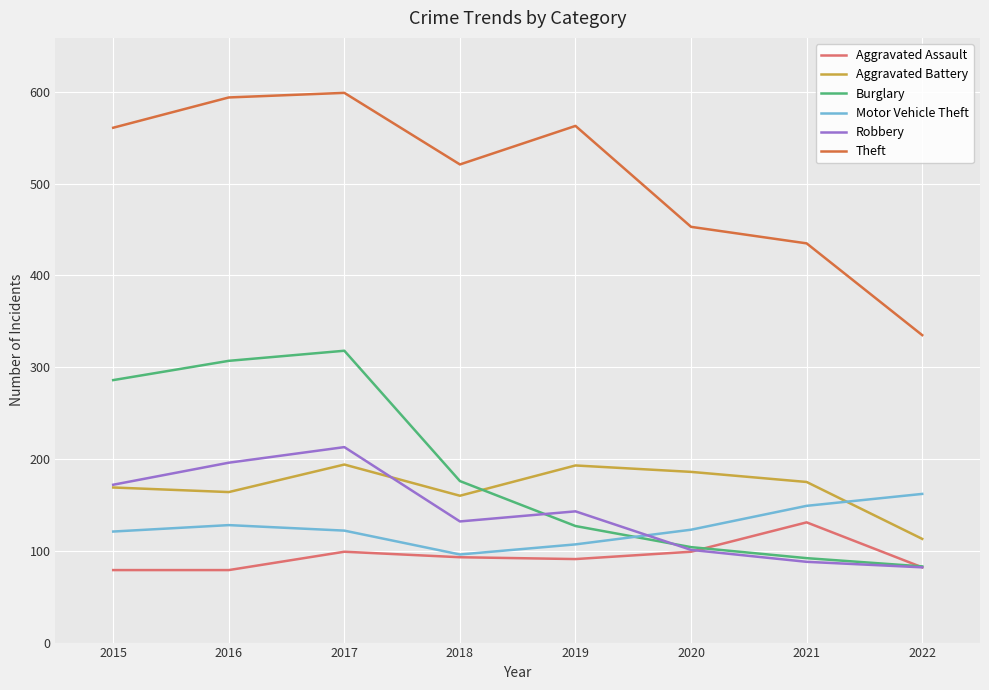

What is the total value across all series at 2020?

1066